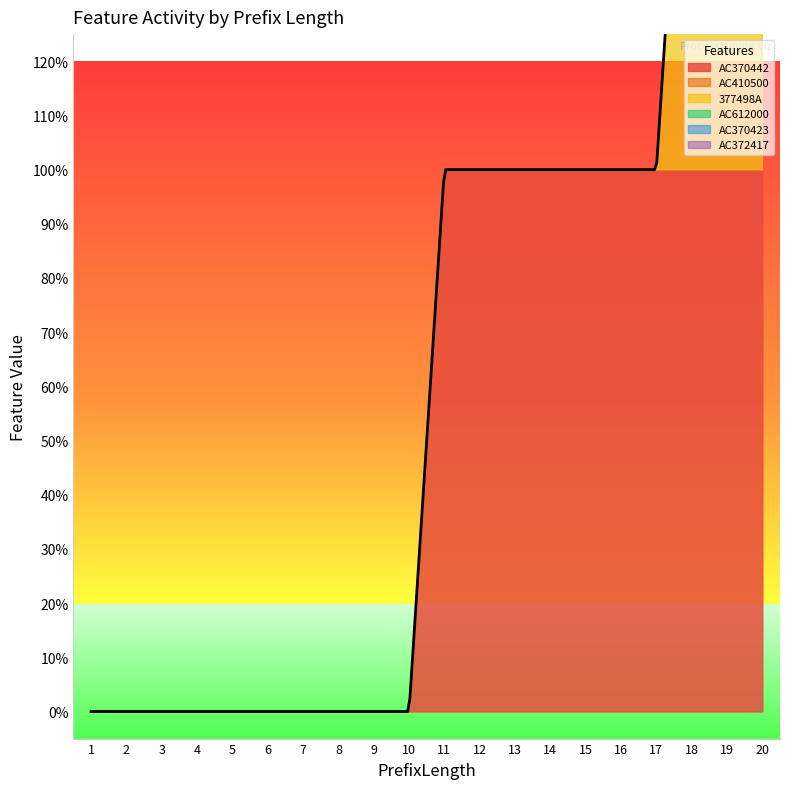

Which series has the largest total across all categories?

AC370442